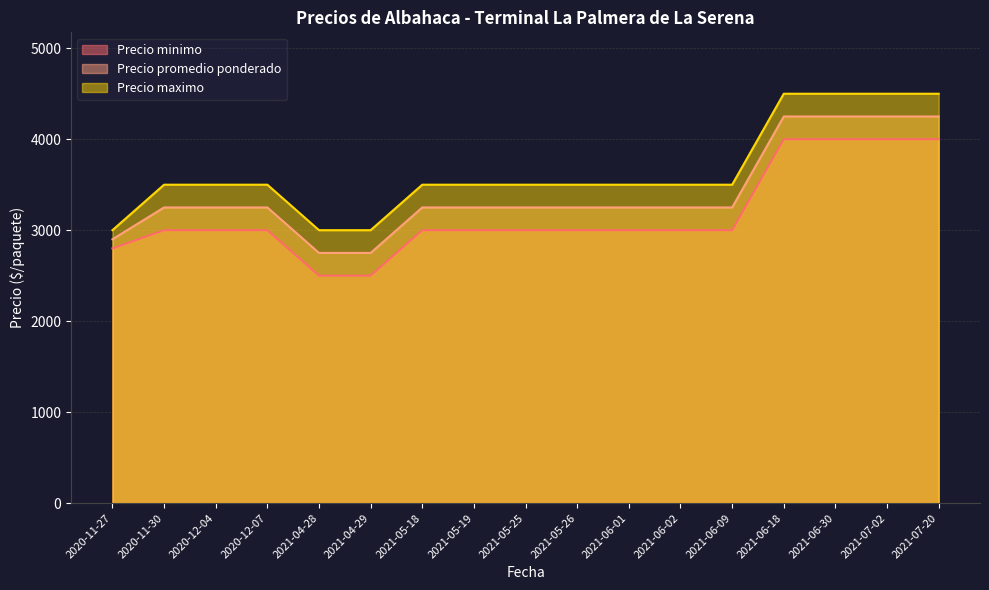

How many data points in Precio maximo are above 3500?

4